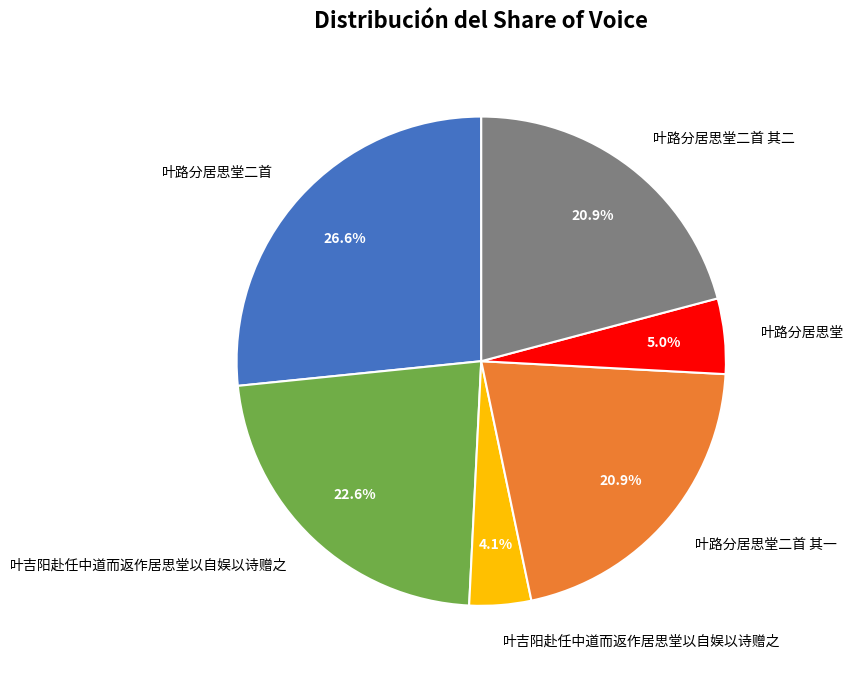

Is there any slice that represents more than half of the pie?

No